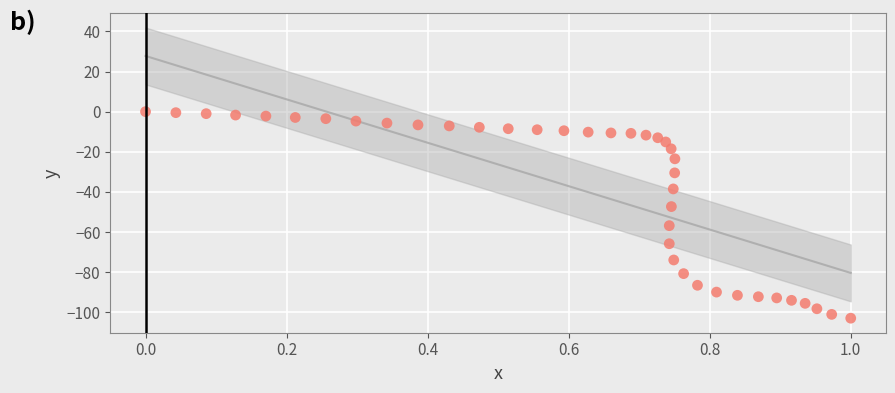

What Y value in the scatter plot is closest to -51?

-47.3